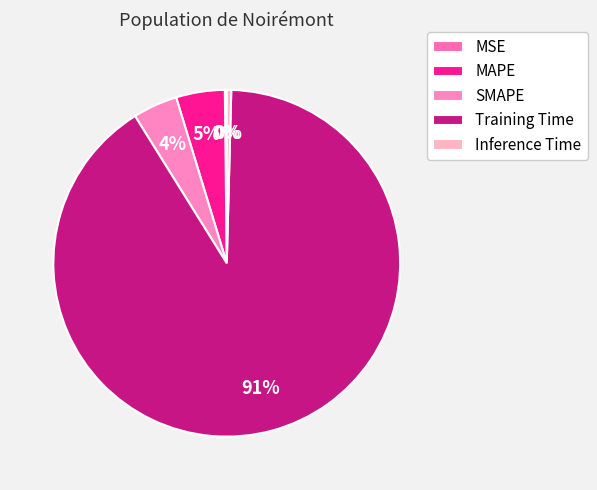

To the nearest percent, what percentage of the pie is SMAPE?

4%